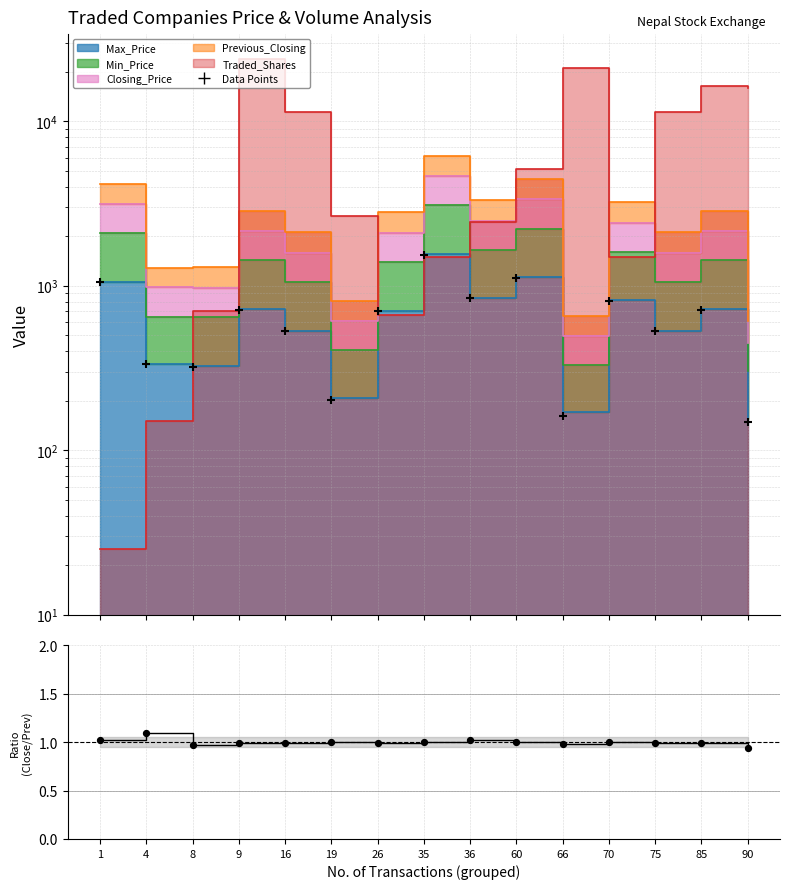

Which has a higher value, 70 or 35?

35